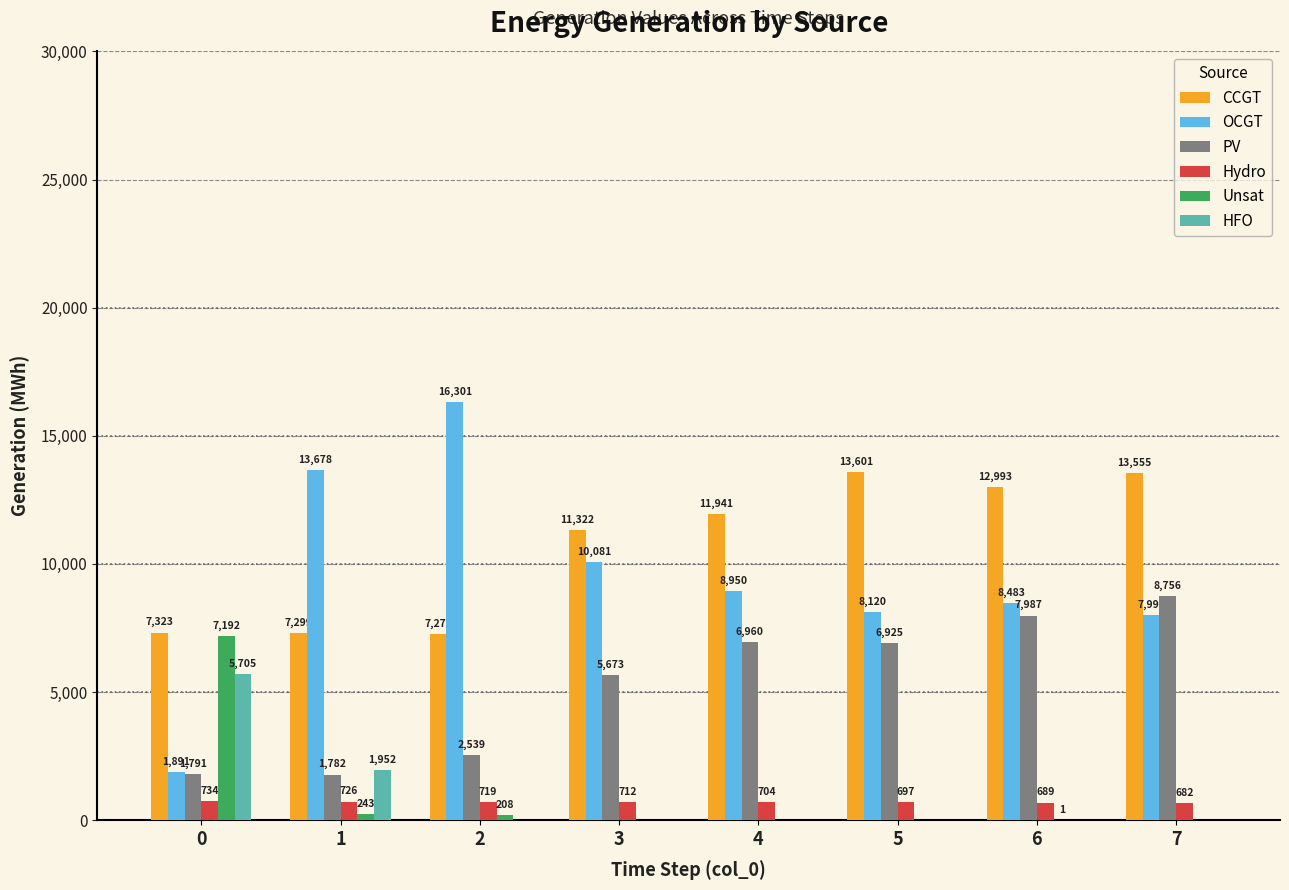

What are all the series names shown in the legend?

CCGT, OCGT, PV, Hydro, Unsat, HFO